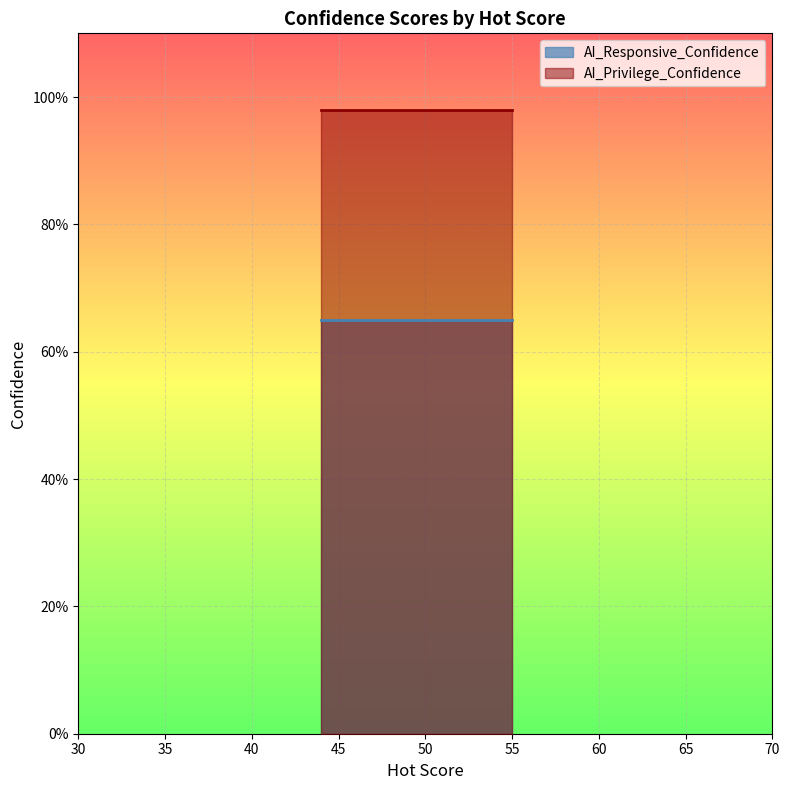

At 50, list the series in order from smallest to largest.

AI_Responsive_Confidence, AI_Privilege_Confidence